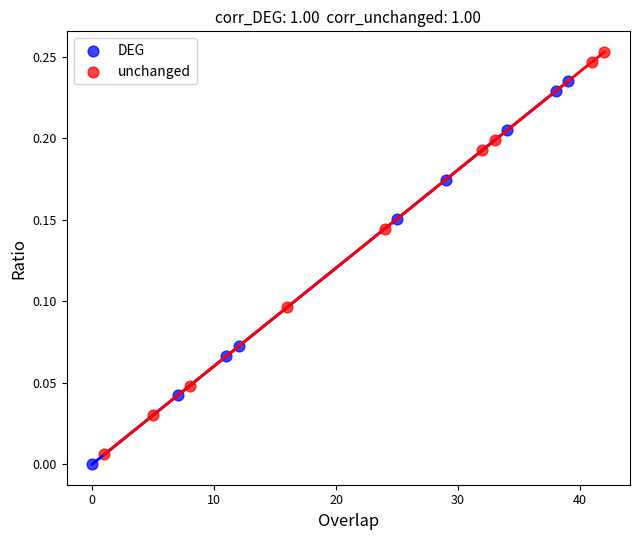

Which series contains the lowest Y value?

DEG